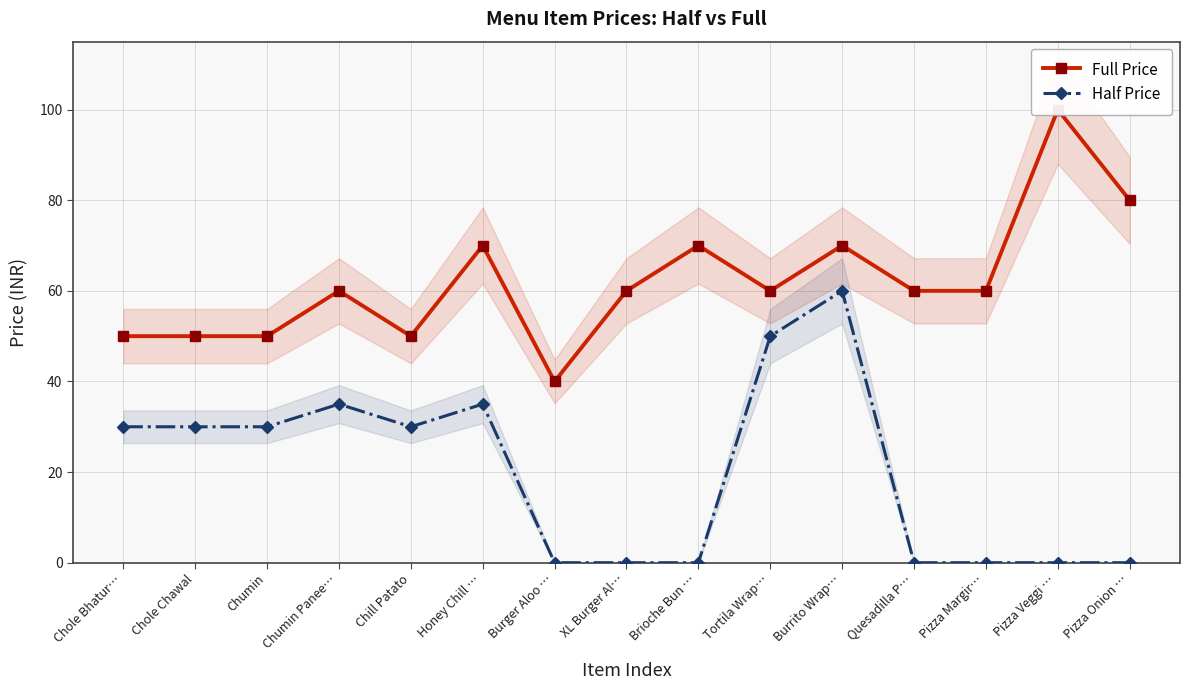

What are all the series names shown in the legend?

Full Price, Half Price